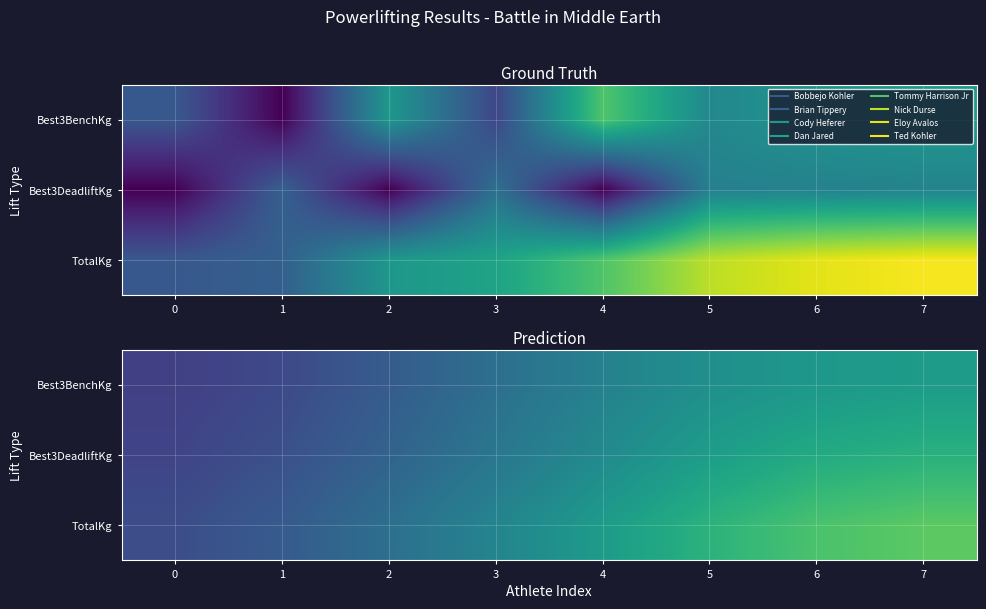

Is the value of Best3DeadliftKg at 4 greater than the value of TotalKg at 5?

No